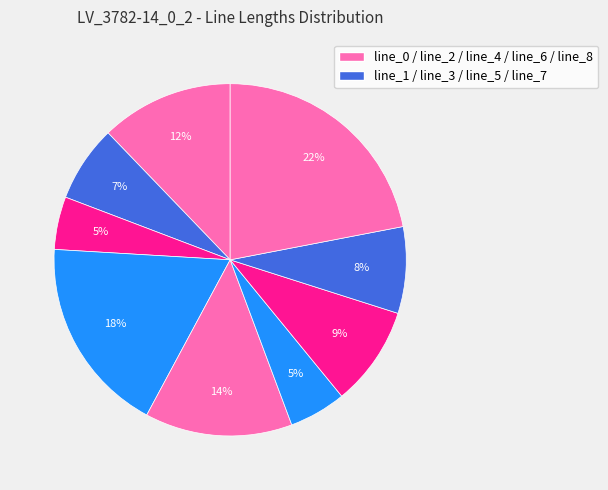

How many slices are in this pie chart?

9